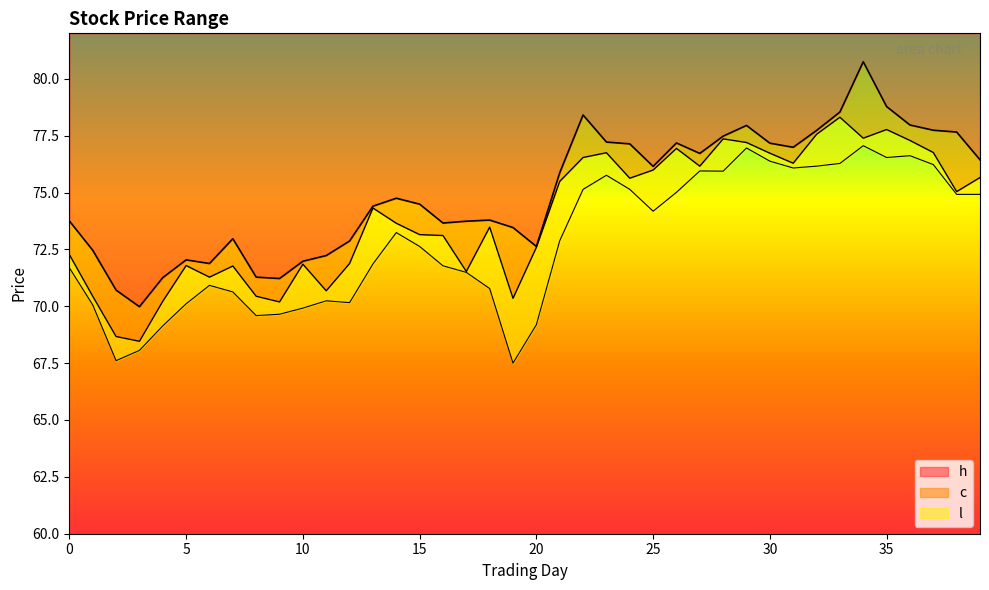

In h, how many points are lower than both neighbors (excluding endpoints)?

8